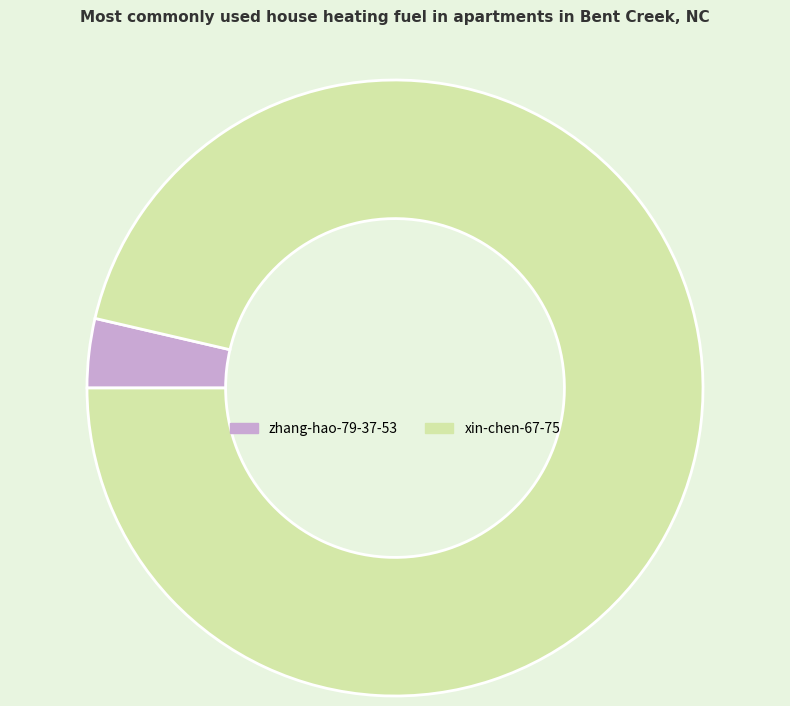

Which has a higher value, xin-chen-67-75 or zhang-hao-79-37-53?

xin-chen-67-75